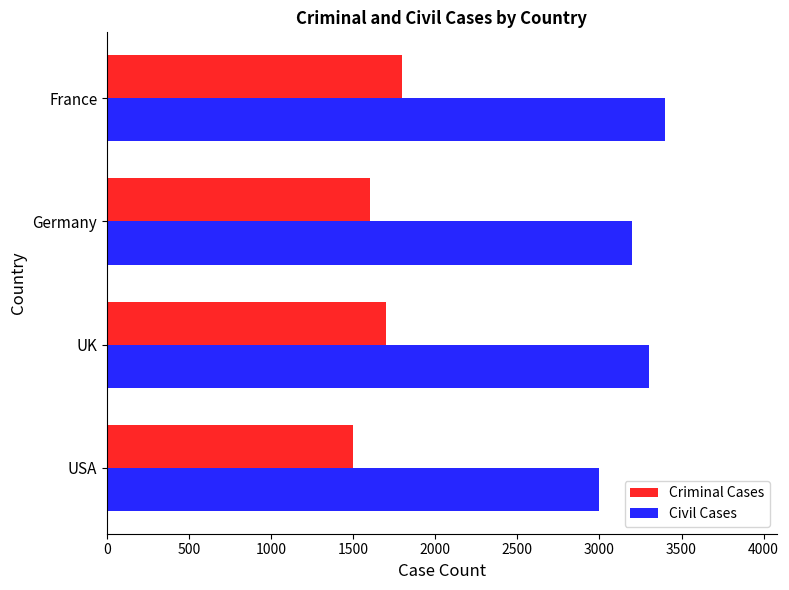

At how many categories does at least one series exceed 2202?

4